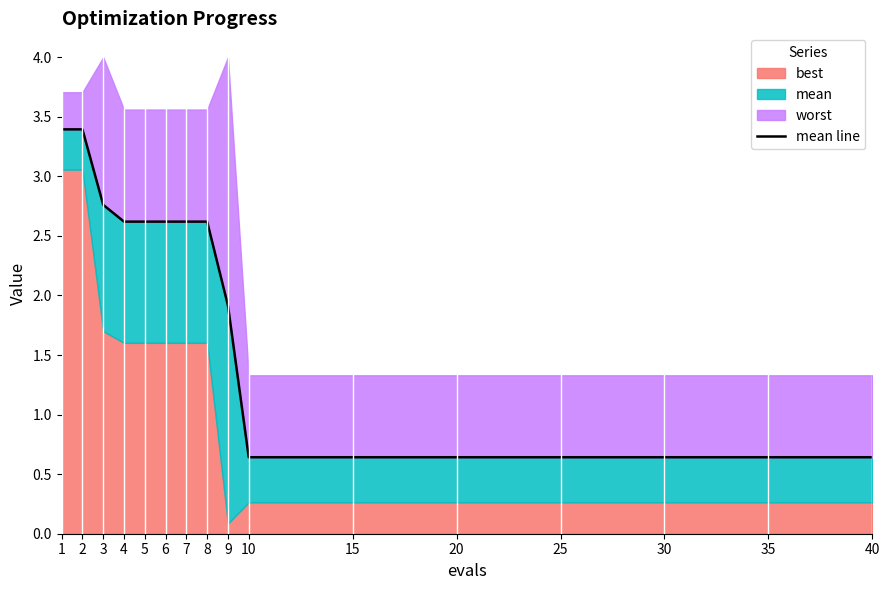

How many lines are shown in the chart?

1